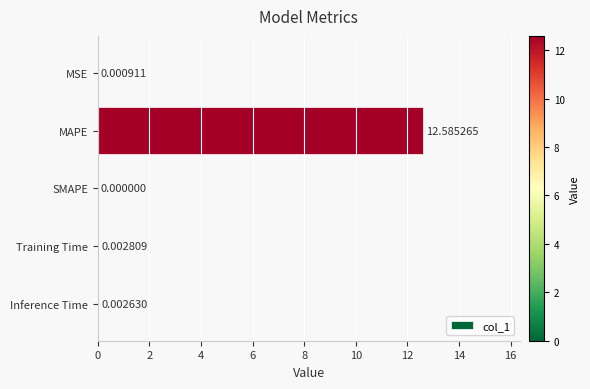

Which label corresponds to the largest value in the chart?

MAPE